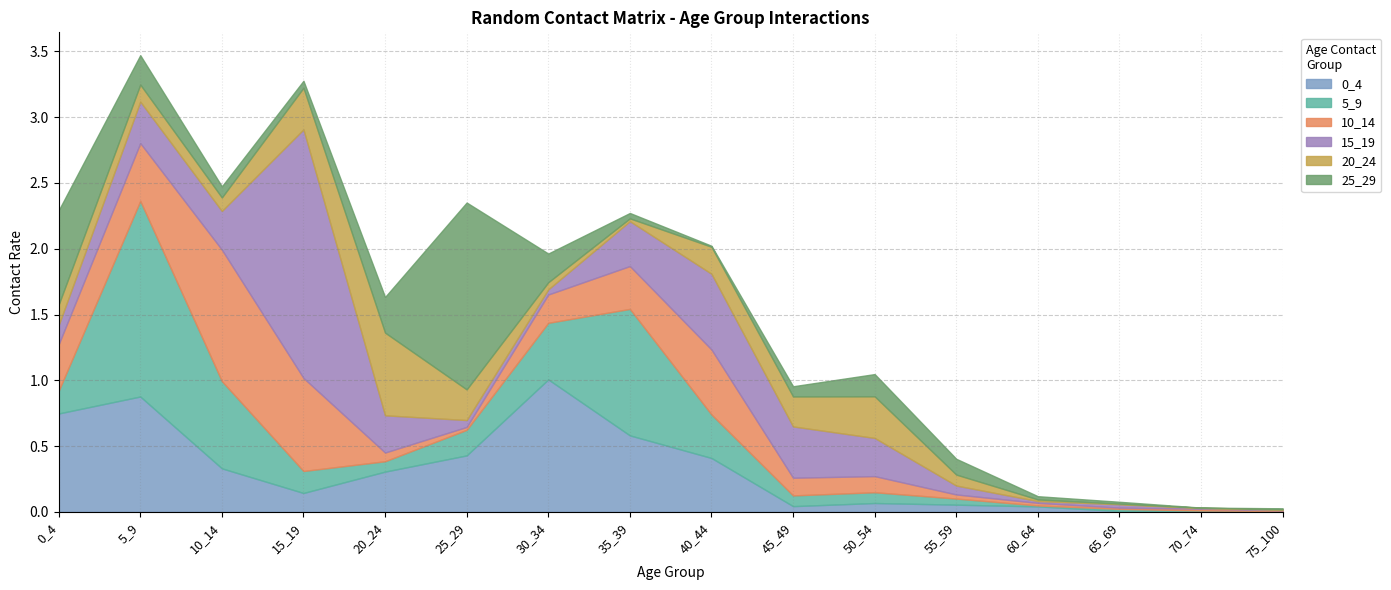

At which label is 15_19 closest to 0?

75_100